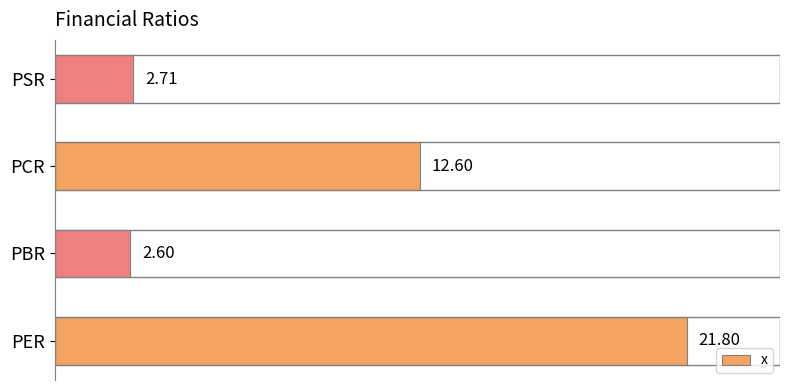

What is the sum of all values?

39.7